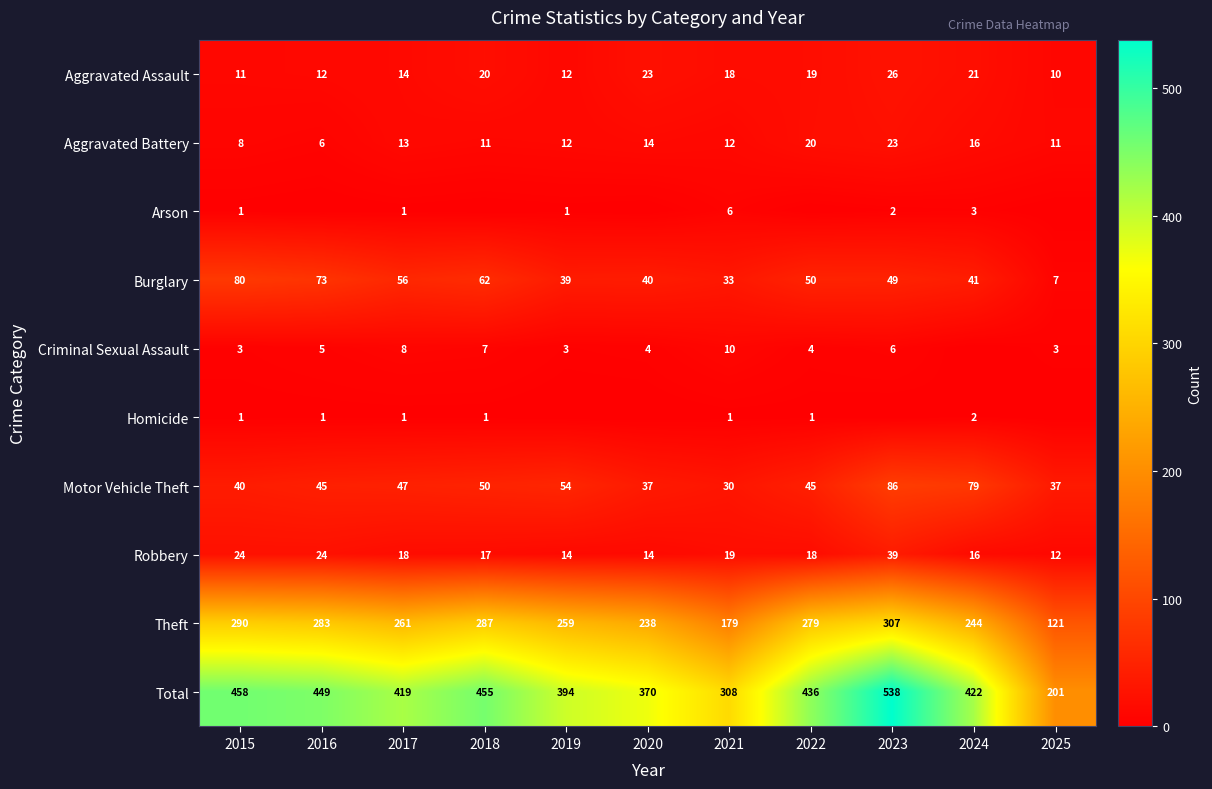

Read the Theft value at 2018, to the nearest 5.

285